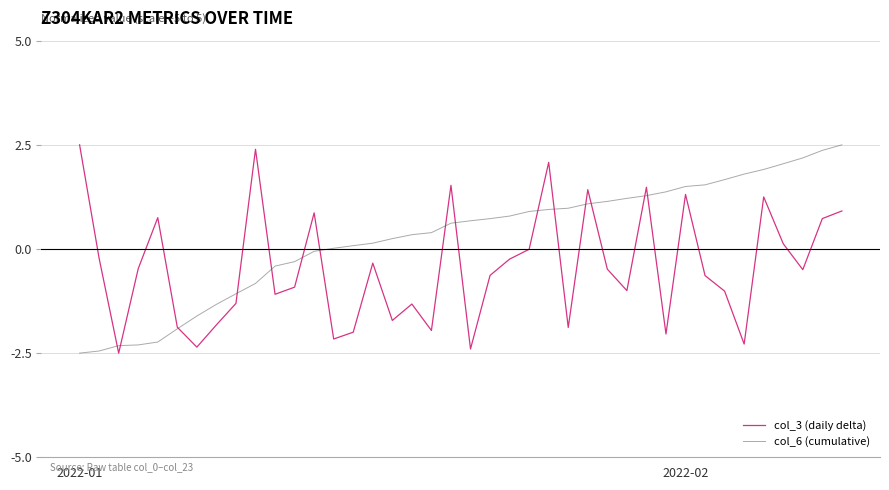

Which series has the largest total across all categories?

col_6 (cumulative)